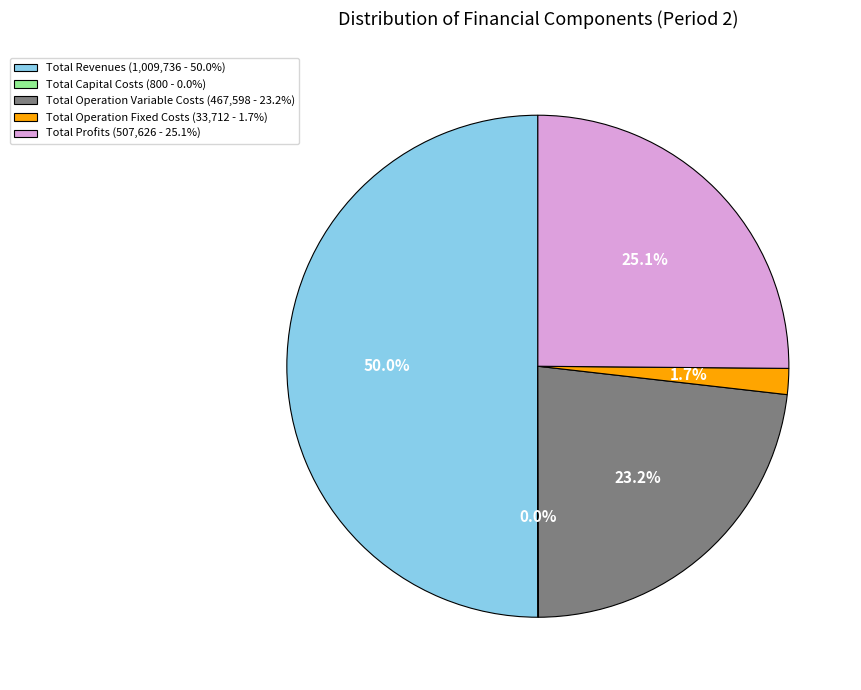

How much of the chart is everything except Total Operation Fixed Costs (33,712 - 1.7%)?

98.3%